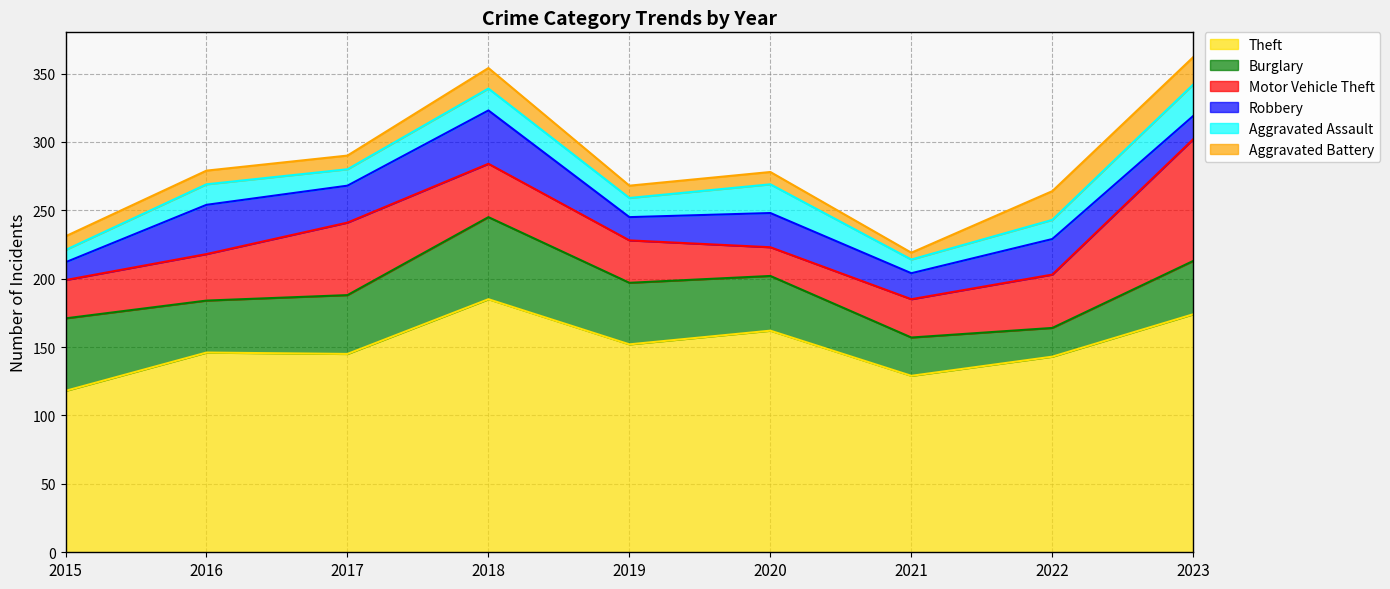

Where is the first local minimum for Aggravated Assault?

2017